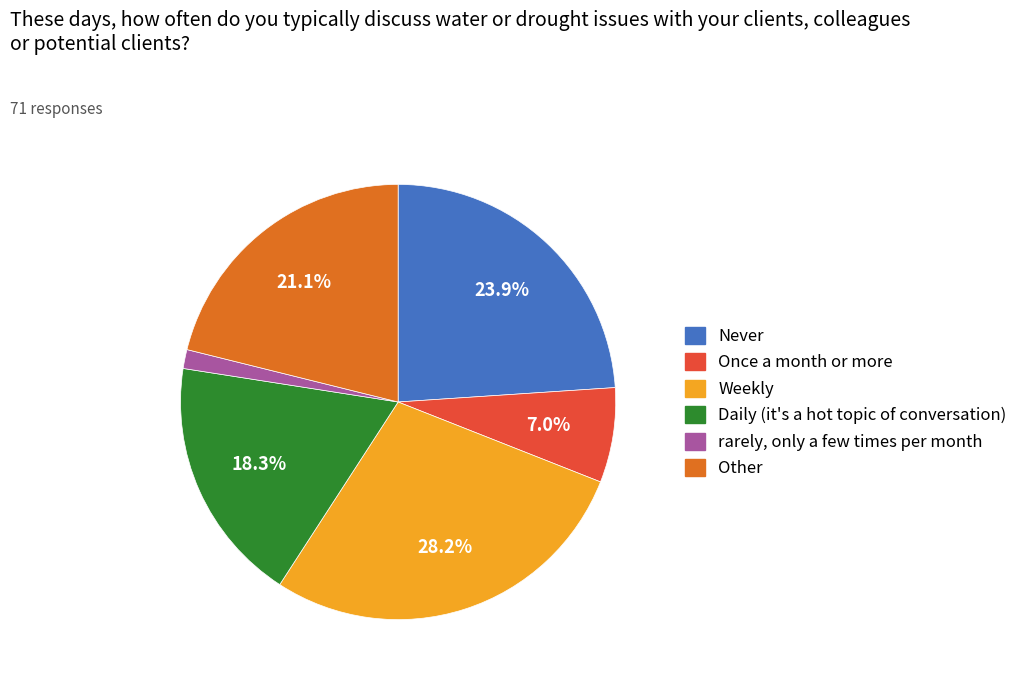

Is there any slice that represents more than half of the pie?

No